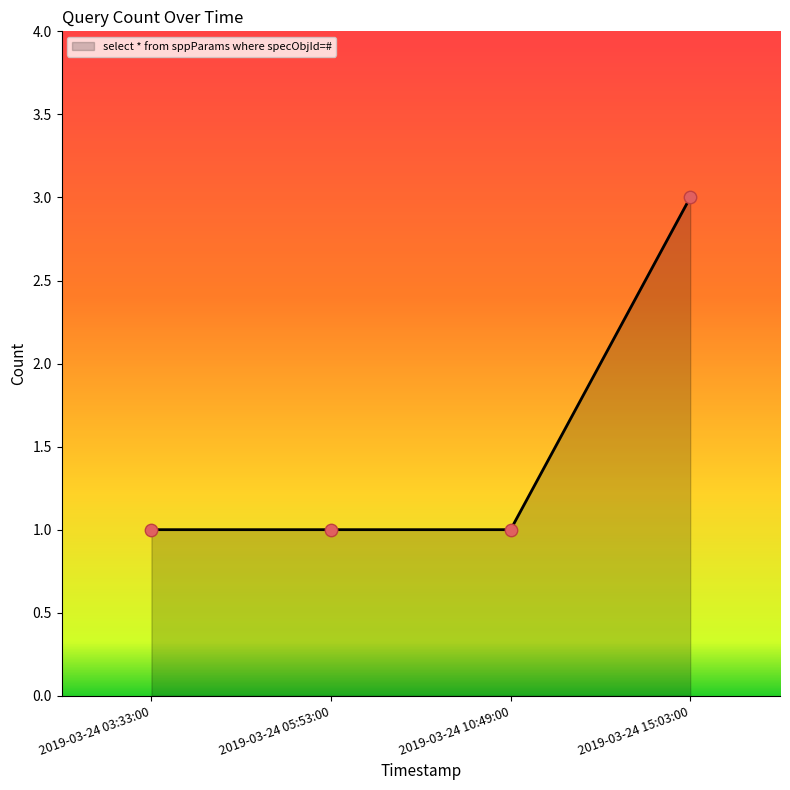

Between 2019-03-24 03:33:00 and 2019-03-24 15:03:00, which is larger?

2019-03-24 15:03:00